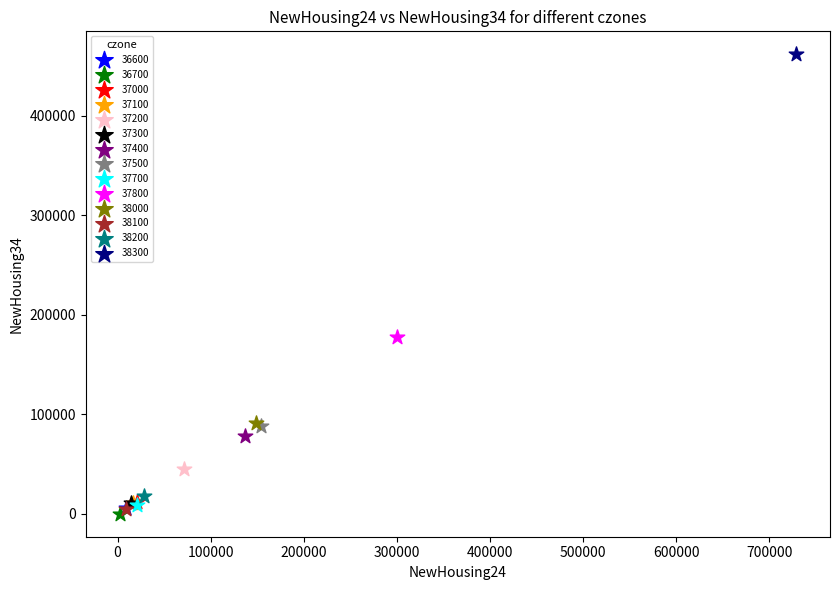

What are all the series names shown in the legend?

36600, 36700, 37000, 37100, 37200, 37300, 37400, 37500, 37700, 37800, 38000, 38100, 38200, 38300